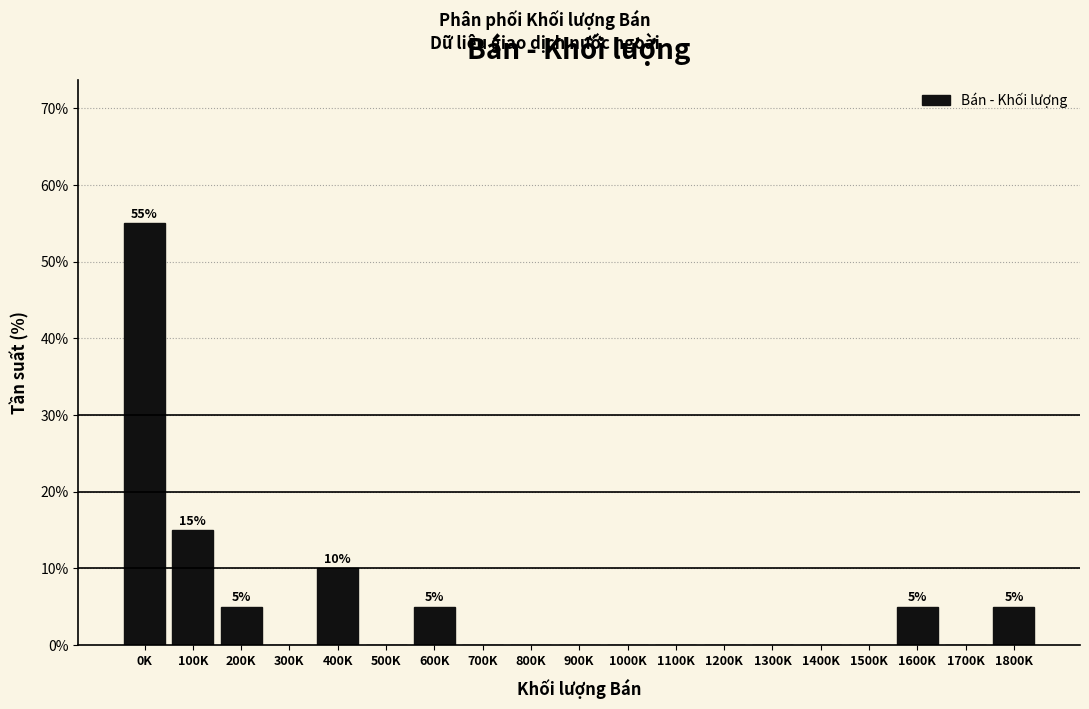

Reading right to left, transcribe all the data shown in this chart.

1800K=5.0	1700K=0.0	1600K=5.0	1500K=0.0	1400K=0.0	1300K=0.0	1200K=0.0	1100K=0.0	1000K=0.0	900K=0.0	800K=0.0	700K=0.0	600K=5.0	500K=0.0	400K=10.0	300K=0.0	200K=5.0	100K=15.0	0K=55.0